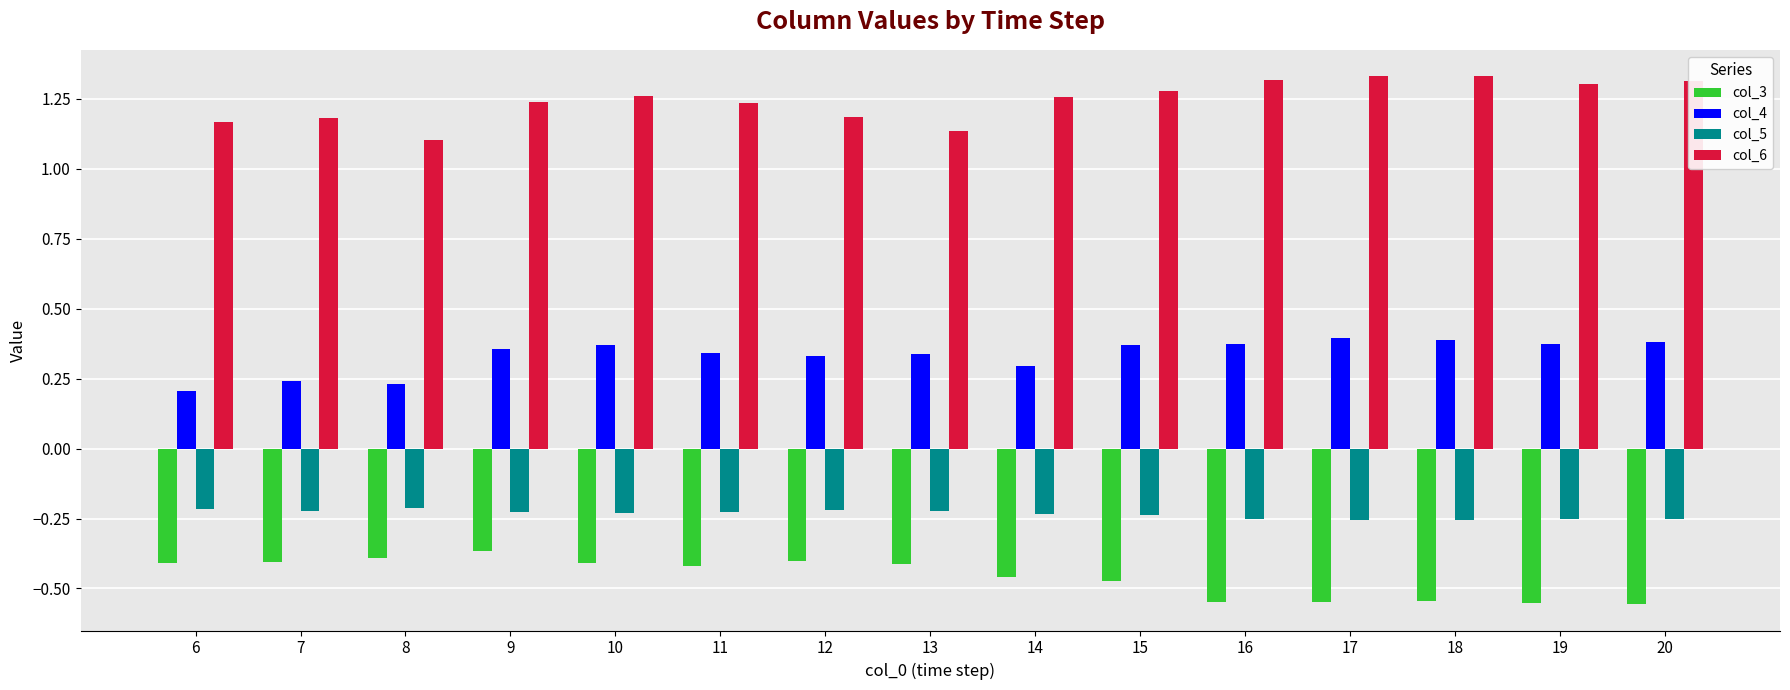

How many bars are there in total?

60